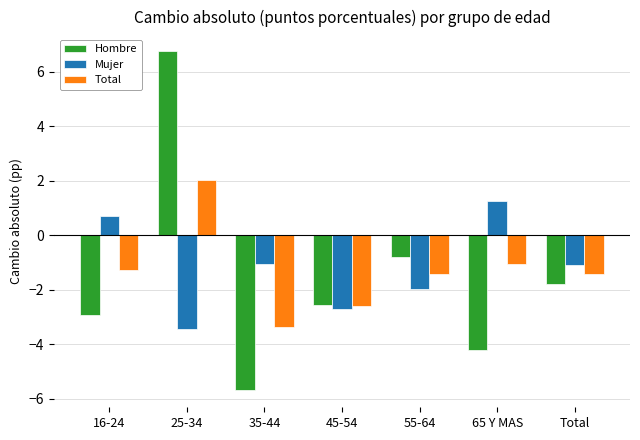

Which series has the largest total across all categories?

Mujer